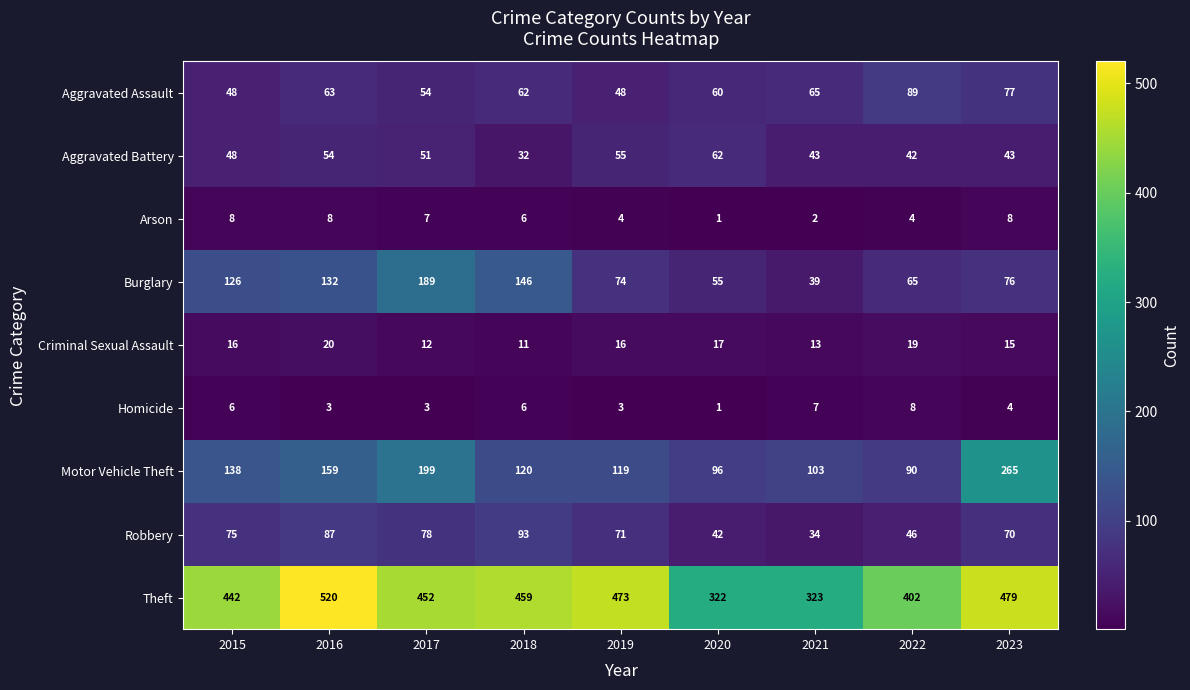

What is the sum of all Burglary values?

902